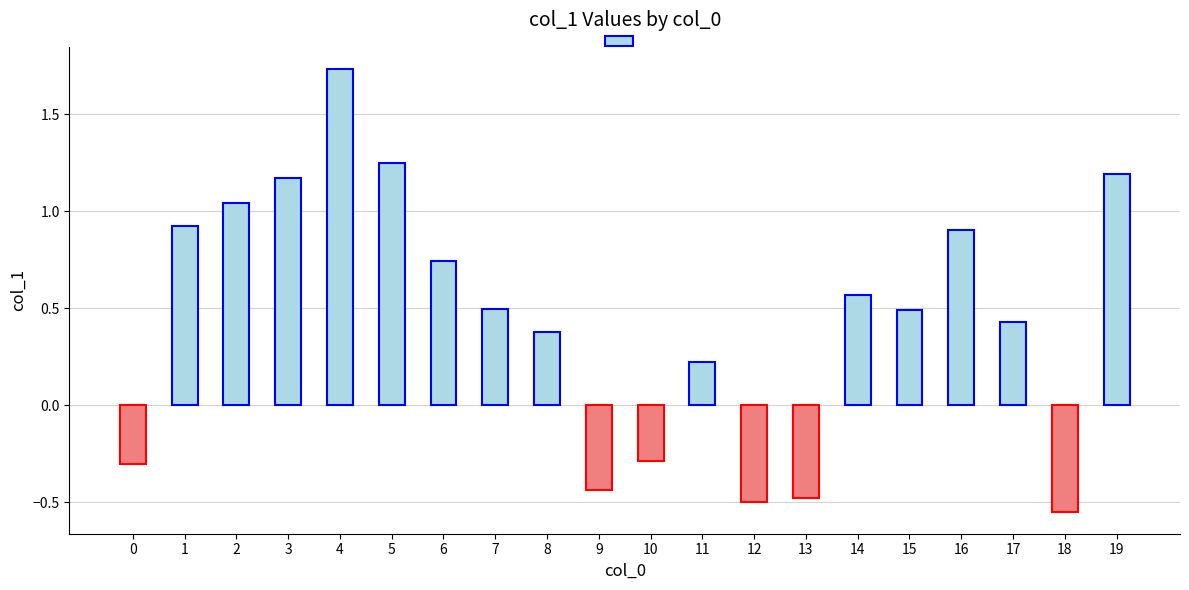

True or false: the data shows 0.9 at 16.

True